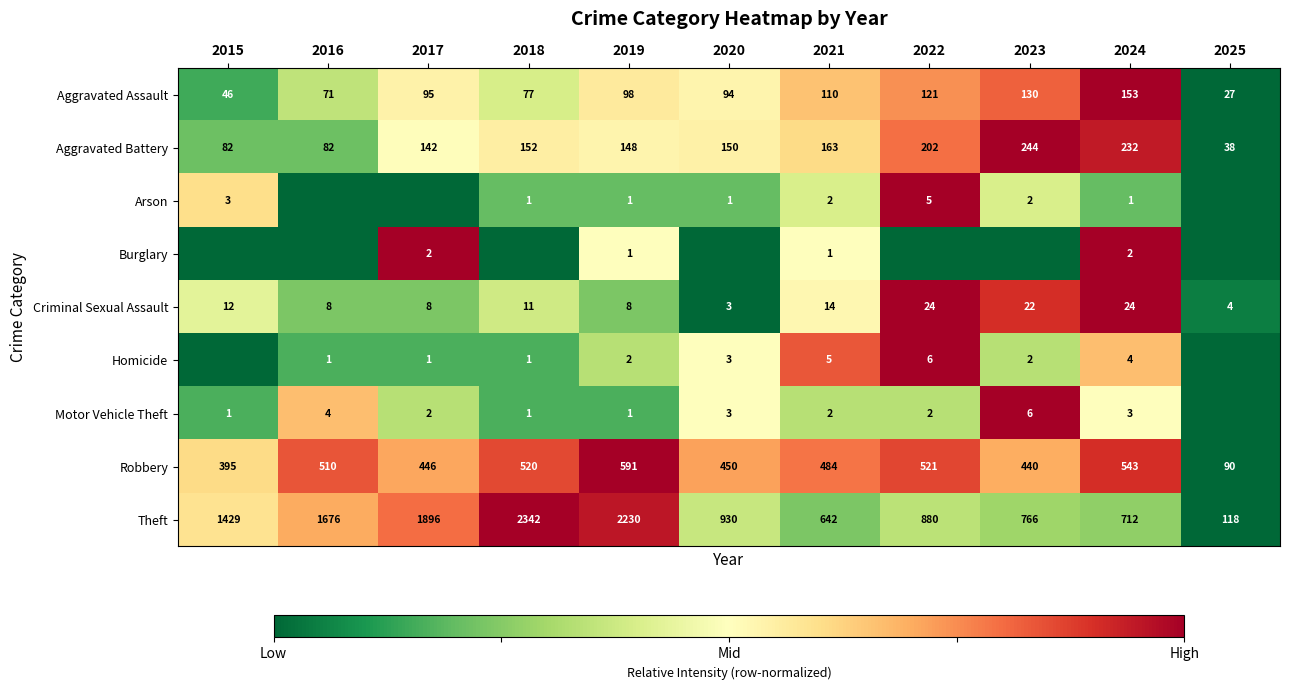

At which label does Robbery reach its peak?

2019